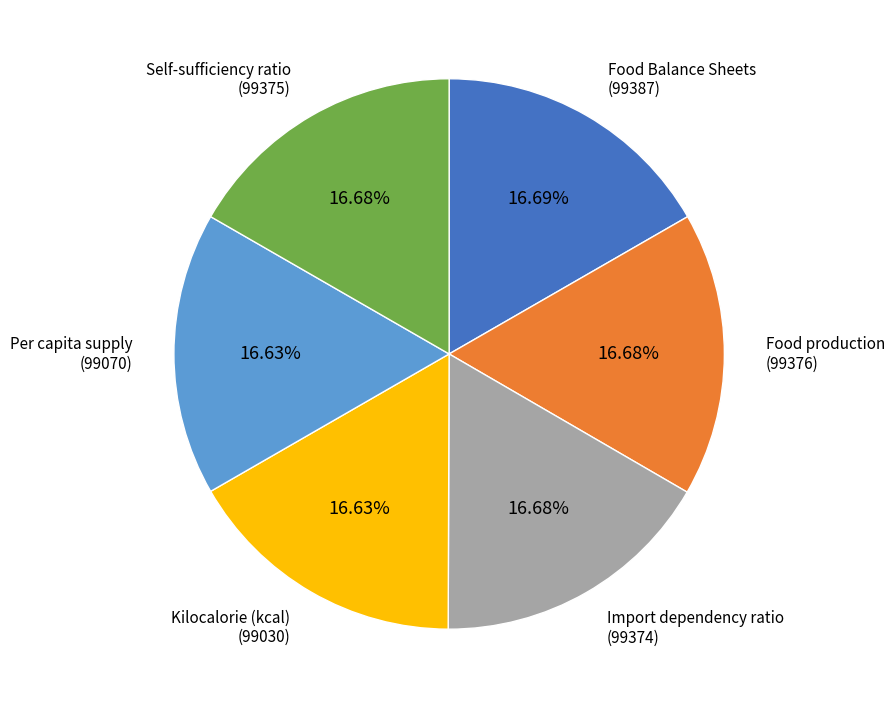

Does any single category account for the majority?

No